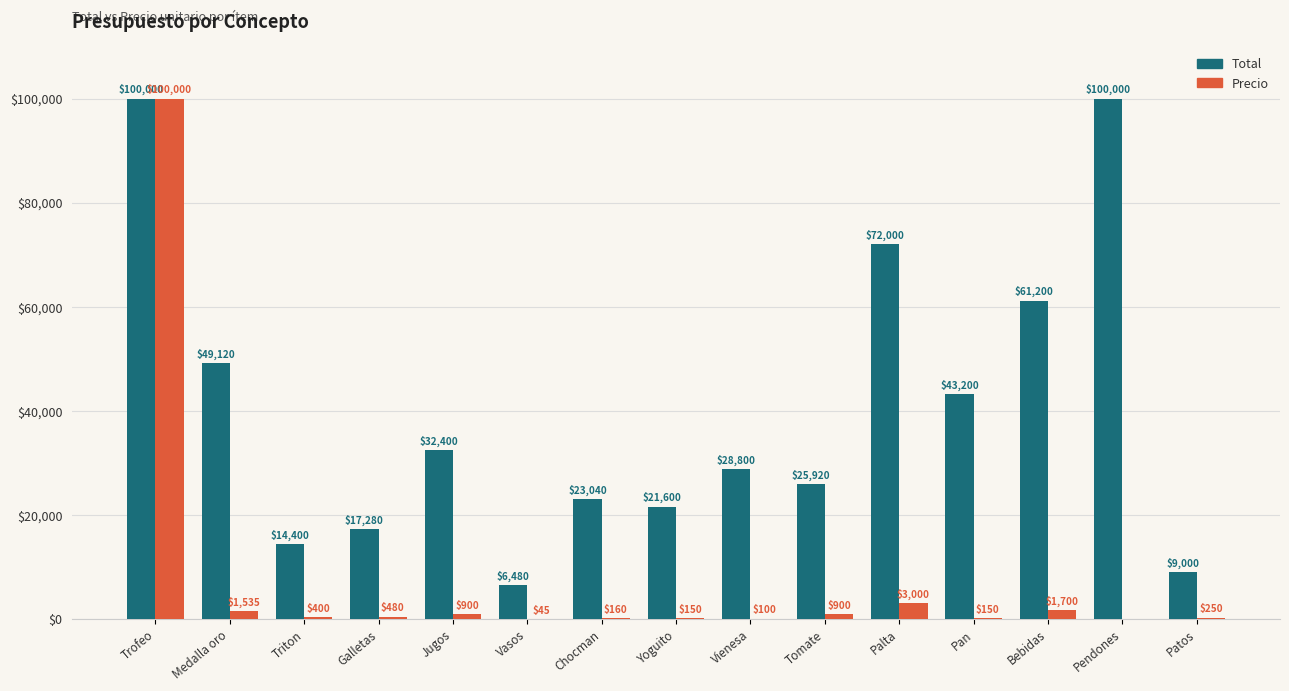

Between Tomate and Patos, which series saw the biggest shift?

Total